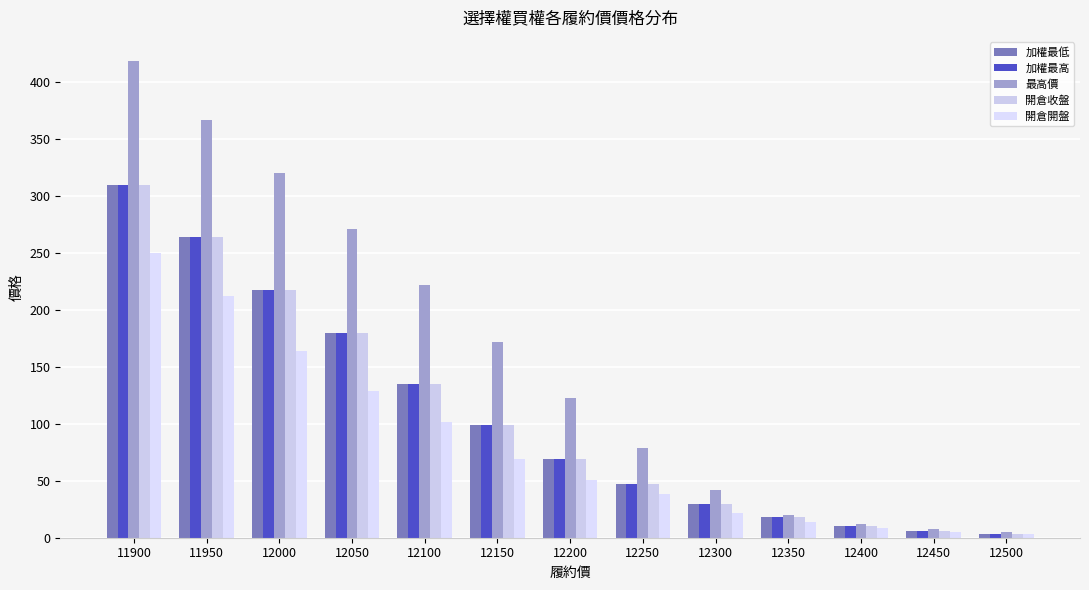

What is the spread (max minus min) of values at 12450?

2.7